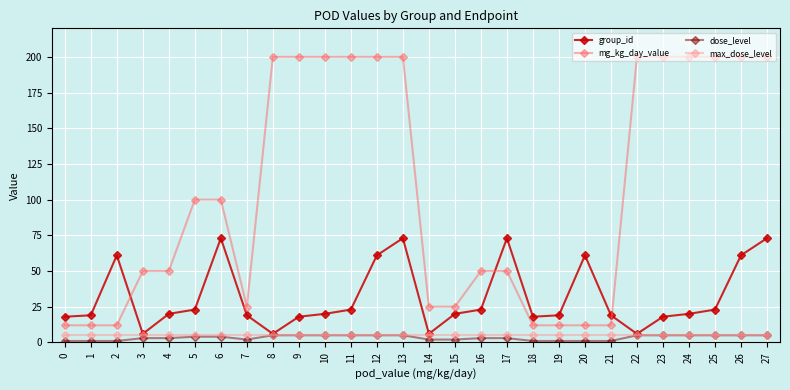

Which series has the largest total across all categories?

mg_kg_day_value